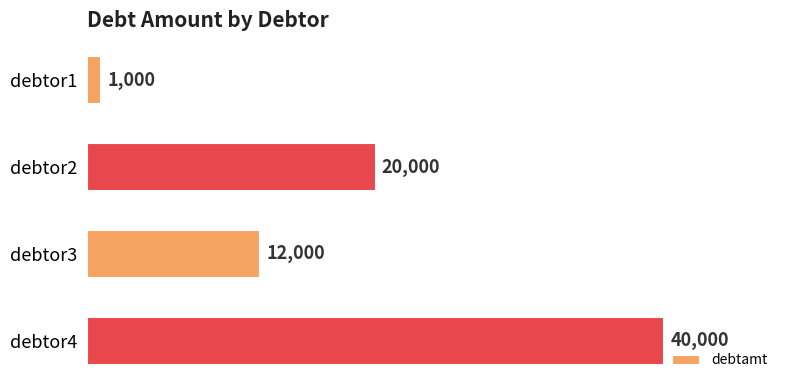

Between debtor4 and debtor3, which is larger?

debtor4